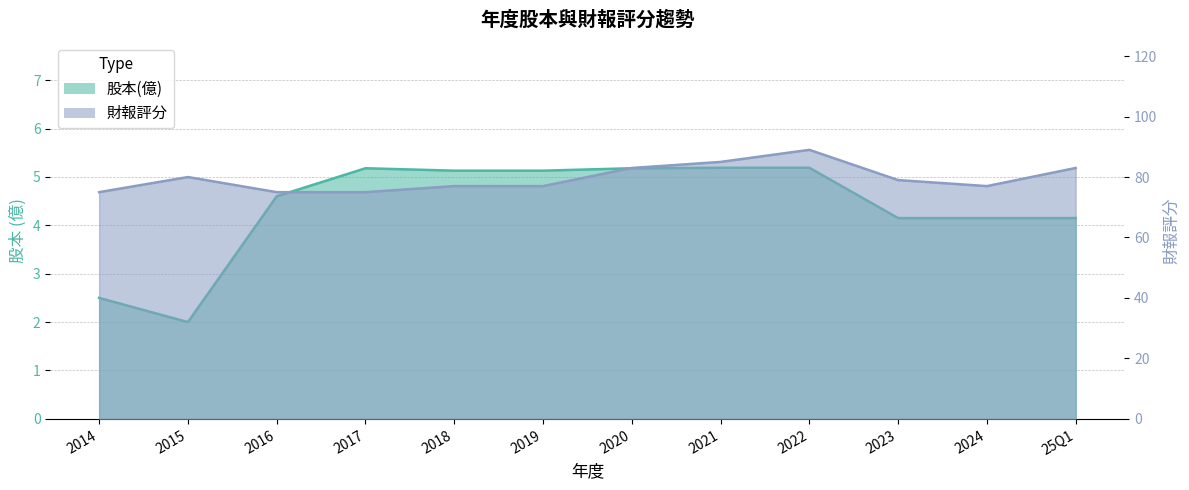

Rank the series by their average value, from lowest to highest.

股本(億), 財報評分